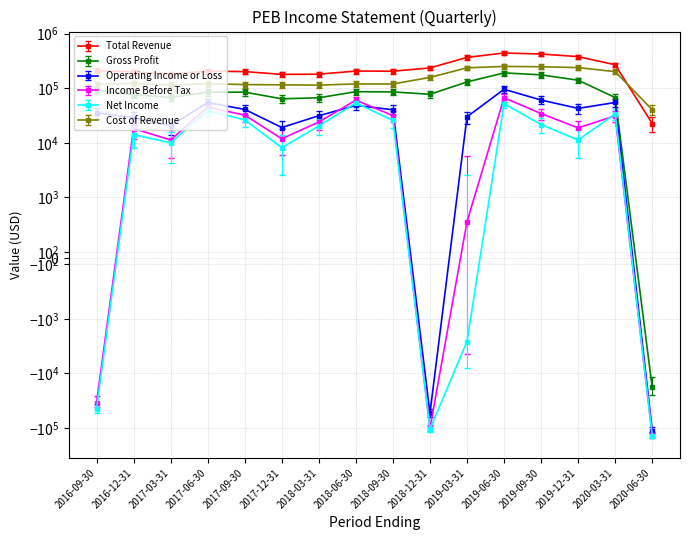

Reading left to right, transcribe all the data shown in this chart.

Total Revenue: 2016-09-30=209000	2016-12-31=198900	2017-03-31=182200	2017-06-30=205700	2017-09-30=201800	2017-12-31=179600	2018-03-31=181100	2018-06-30=206500	2018-09-30=205500	2018-12-31=235600	2019-03-31=367200	2019-06-30=442100	2019-09-30=423600	2019-12-31=379400	2020-03-31=269100	2020-06-30=22600
Gross Profit: 2016-09-30=92100	2016-12-31=76100	2017-03-31=67800	2017-06-30=84600	2017-09-30=84900	2017-12-31=64100	2018-03-31=67000	2018-06-30=86500	2018-09-30=85800	2018-12-31=77600	2019-03-31=130400	2019-06-30=191100	2019-09-30=176100	2019-12-31=140500	2020-03-31=67600	2020-06-30=-18000
Operating Income or Loss: 2016-09-30=35400	2016-12-31=29000	2017-03-31=20600	2017-06-30=54700	2017-09-30=41000	2017-12-31=19100	2018-03-31=31400	2018-06-30=48500	2018-09-30=40400	2018-12-31=-53300	2019-03-31=30000	2019-06-30=95800	2019-09-30=60900	2019-12-31=42800	2020-03-31=54900	2020-06-30=-110700
Income Before Tax: 2016-09-30=-34000	2016-12-31=18300	2017-03-31=11300	2017-06-30=45100	2017-09-30=32200	2017-12-31=11900	2018-03-31=24100	2018-06-30=60600	2018-09-30=31600	2018-12-31=-101200	2019-03-31=600	2019-06-30=67100	2019-09-30=34400	2019-12-31=18800	2020-03-31=31300	2020-06-30=-134500
Net Income: 2016-09-30=-44000	2016-12-31=14200	2017-03-31=10000	2017-06-30=39300	2017-09-30=26300	2017-12-31=8200	2018-03-31=20300	2018-06-30=53900	2018-09-30=25700	2018-12-31=-104000	2019-03-31=-2600	2019-06-30=52200	2019-09-30=21700	2019-12-31=11300	2020-03-31=33800	2020-06-30=-138700
Cost of Revenue: 2016-09-30=116900	2016-12-31=122800	2017-03-31=114400	2017-06-30=121100	2017-09-30=116900	2017-12-31=115500	2018-03-31=114100	2018-06-30=120000	2018-09-30=119700	2018-12-31=158000	2019-03-31=236800	2019-06-30=251000	2019-09-30=247500	2019-12-31=238900	2020-03-31=201500	2020-06-30=40600